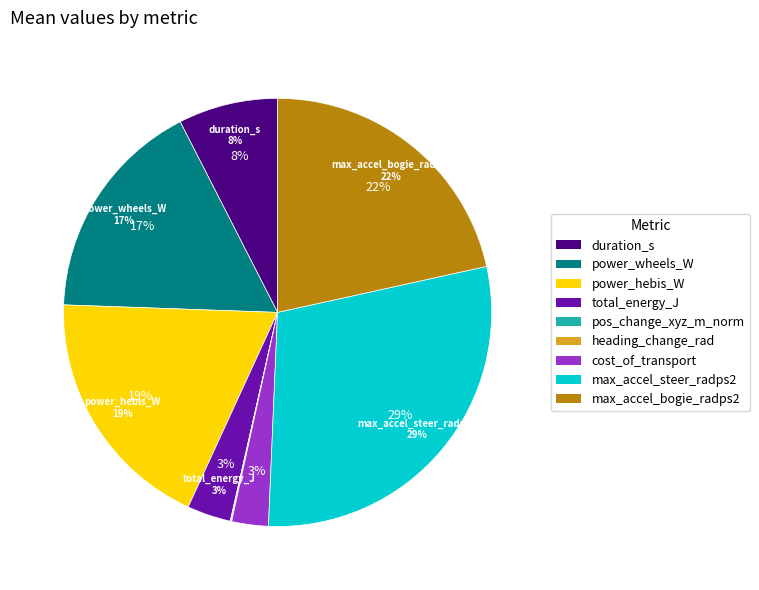

The power_hebis_W slice represents 8% of the pie. True or false?

False